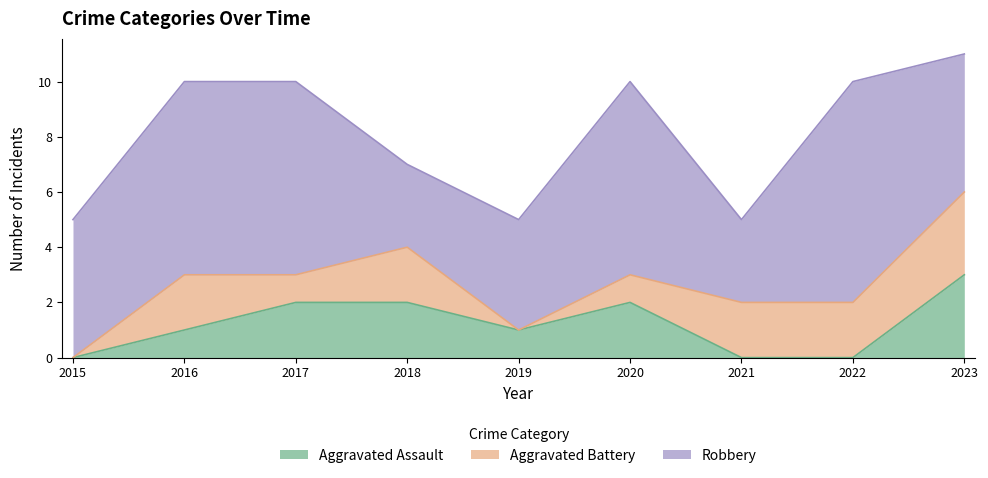

Does the chart display data point markers on the line(s)?

No